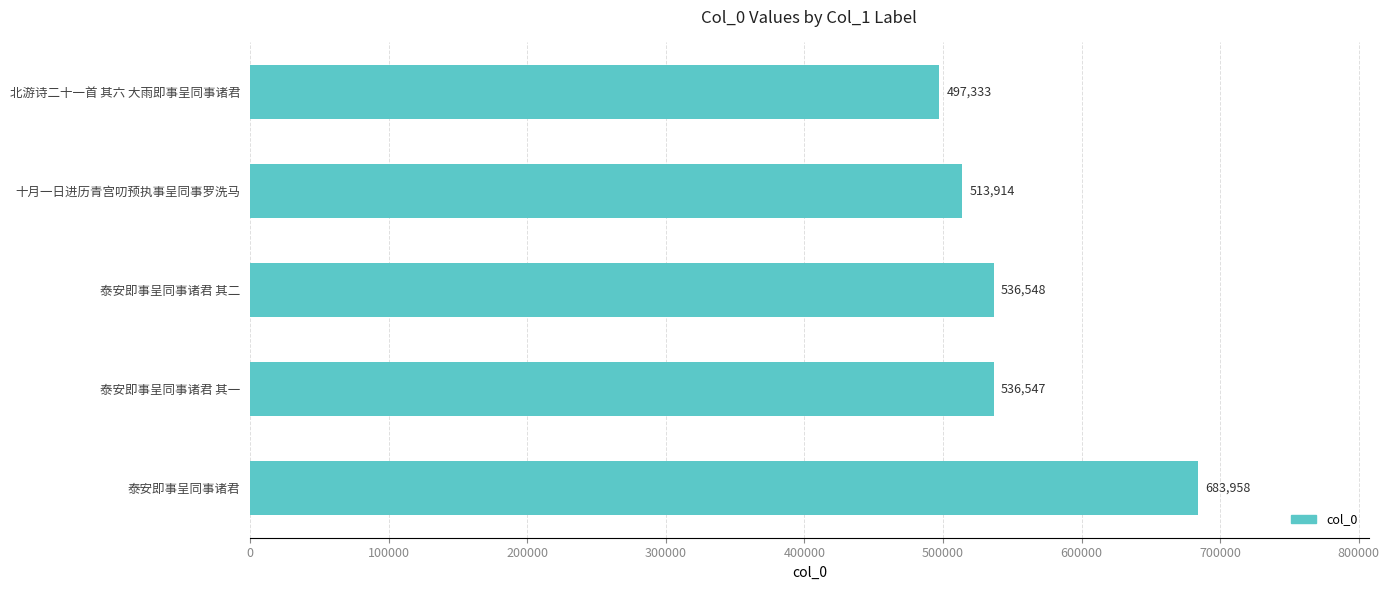

What is the sum of all values?

2768300